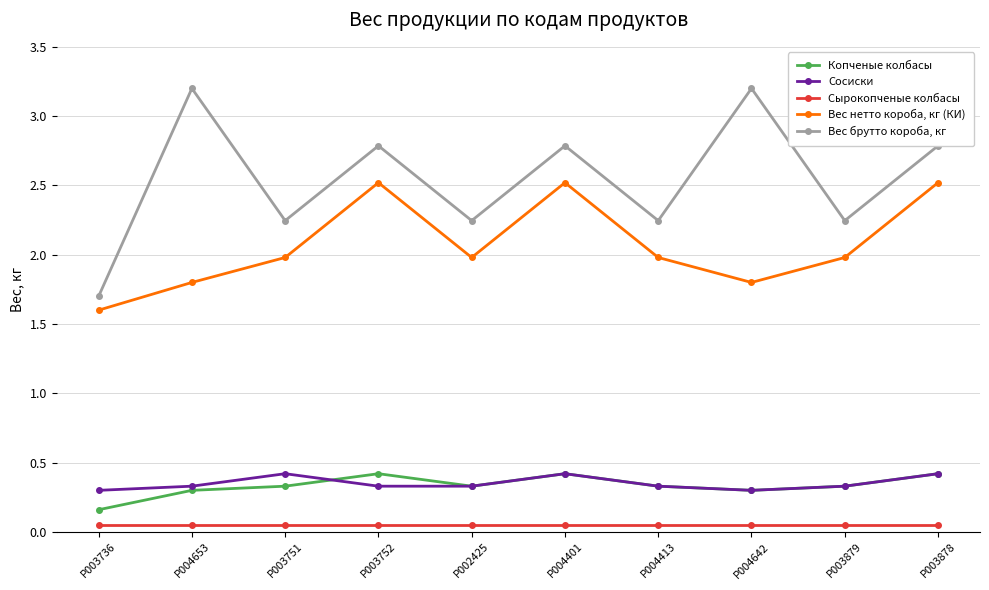

Which series changed the most between P004653 and P004401?

Вес нетто короба, кг (КИ)